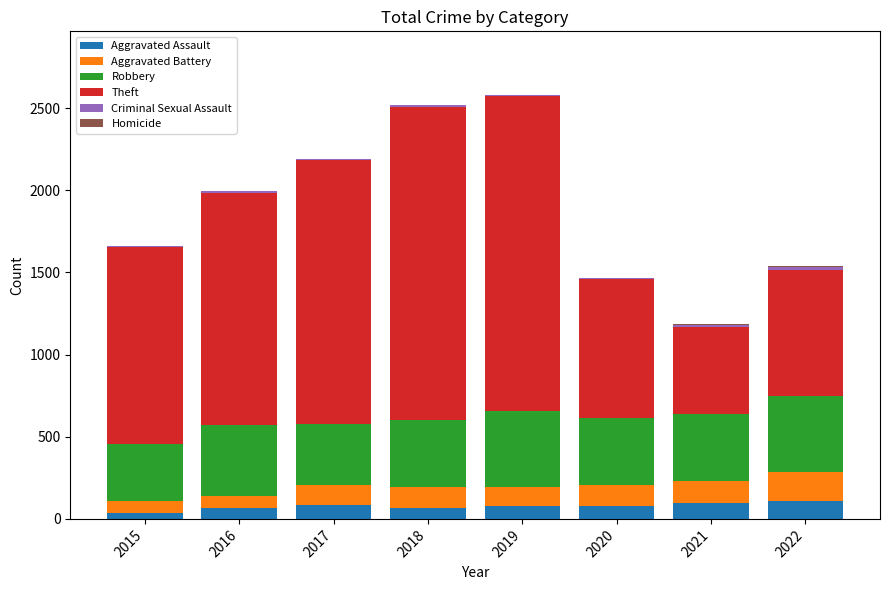

What is the highest value of the Aggravated Assault series?

107